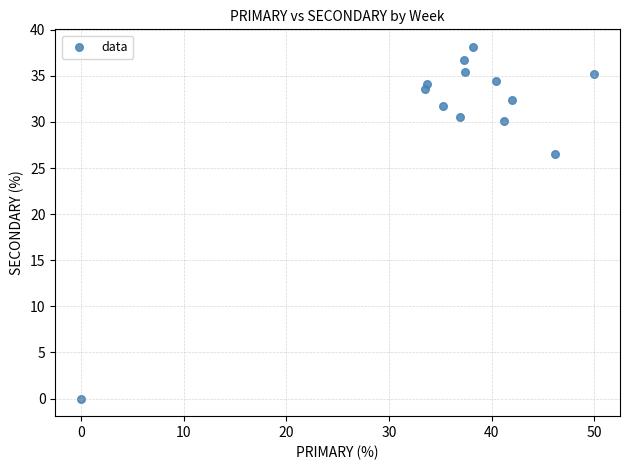

What Y value in the scatter plot is closest to 19?

26.5